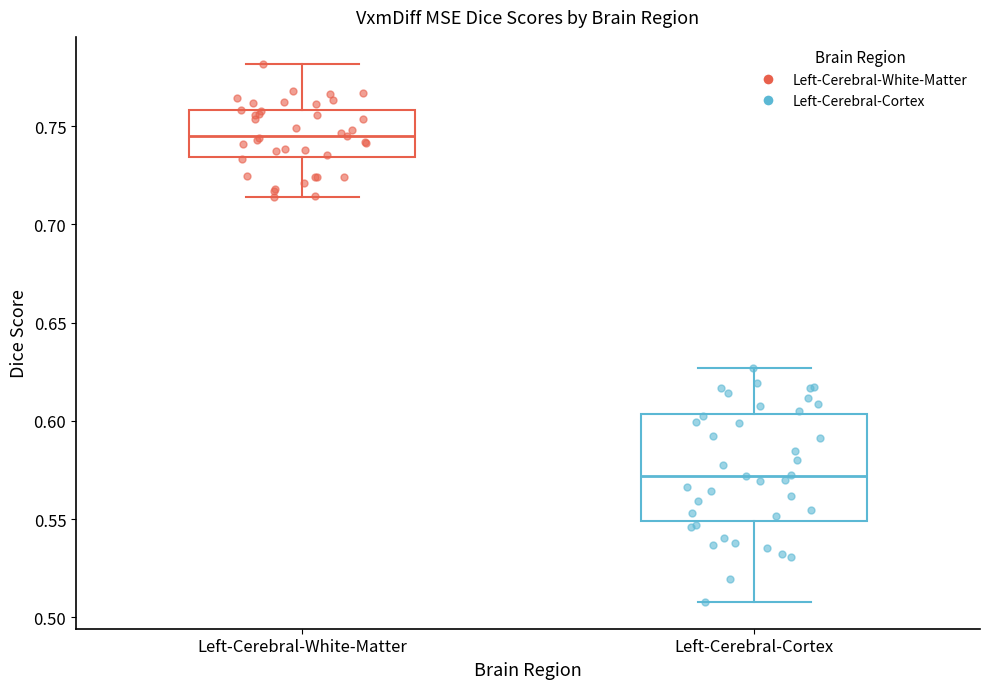

Where is the lower edge of the box for Left-Cerebral-White-Matter on the y-axis? The values are not printed on the chart, so give them approximately, as read against the axis.

0.735